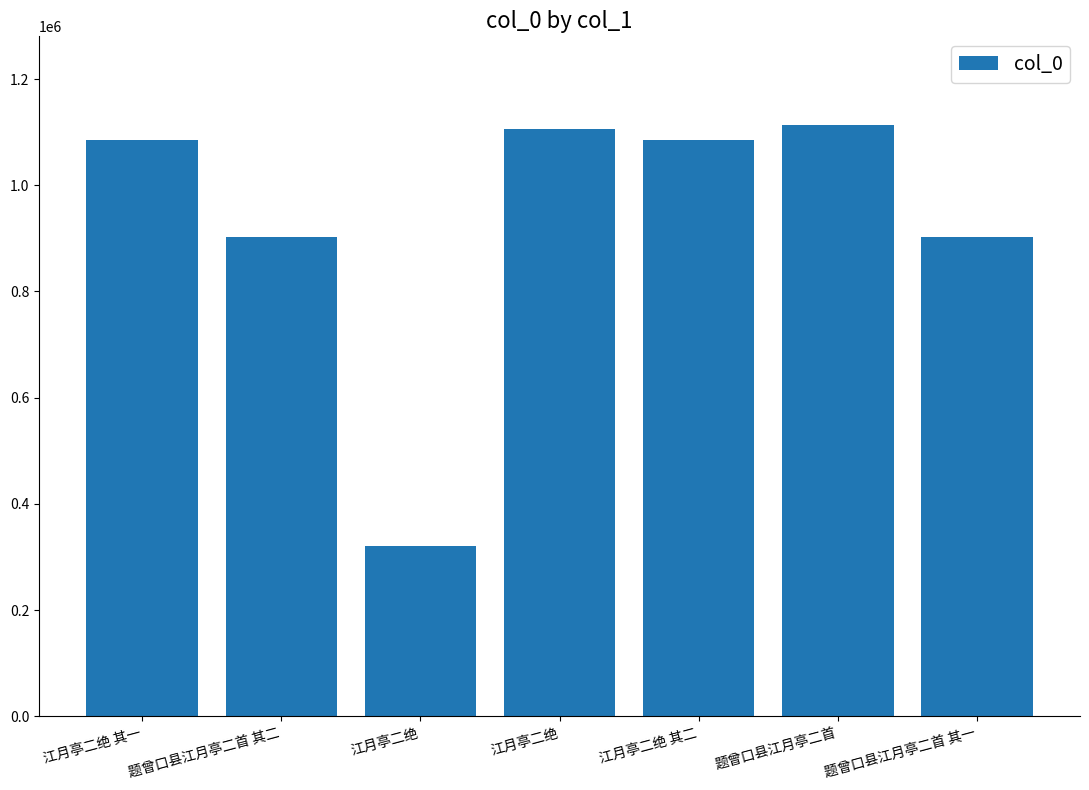

Reading left to right, transcribe all the data shown in this chart.

江月亭二绝 其一=1085668	题曾口县江月亭二首 其二=901866	江月亭二绝=321724	江月亭二绝=1105584	江月亭二绝 其二=1085669	题曾口县江月亭二首=1113361	题曾口县江月亭二首 其一=901867